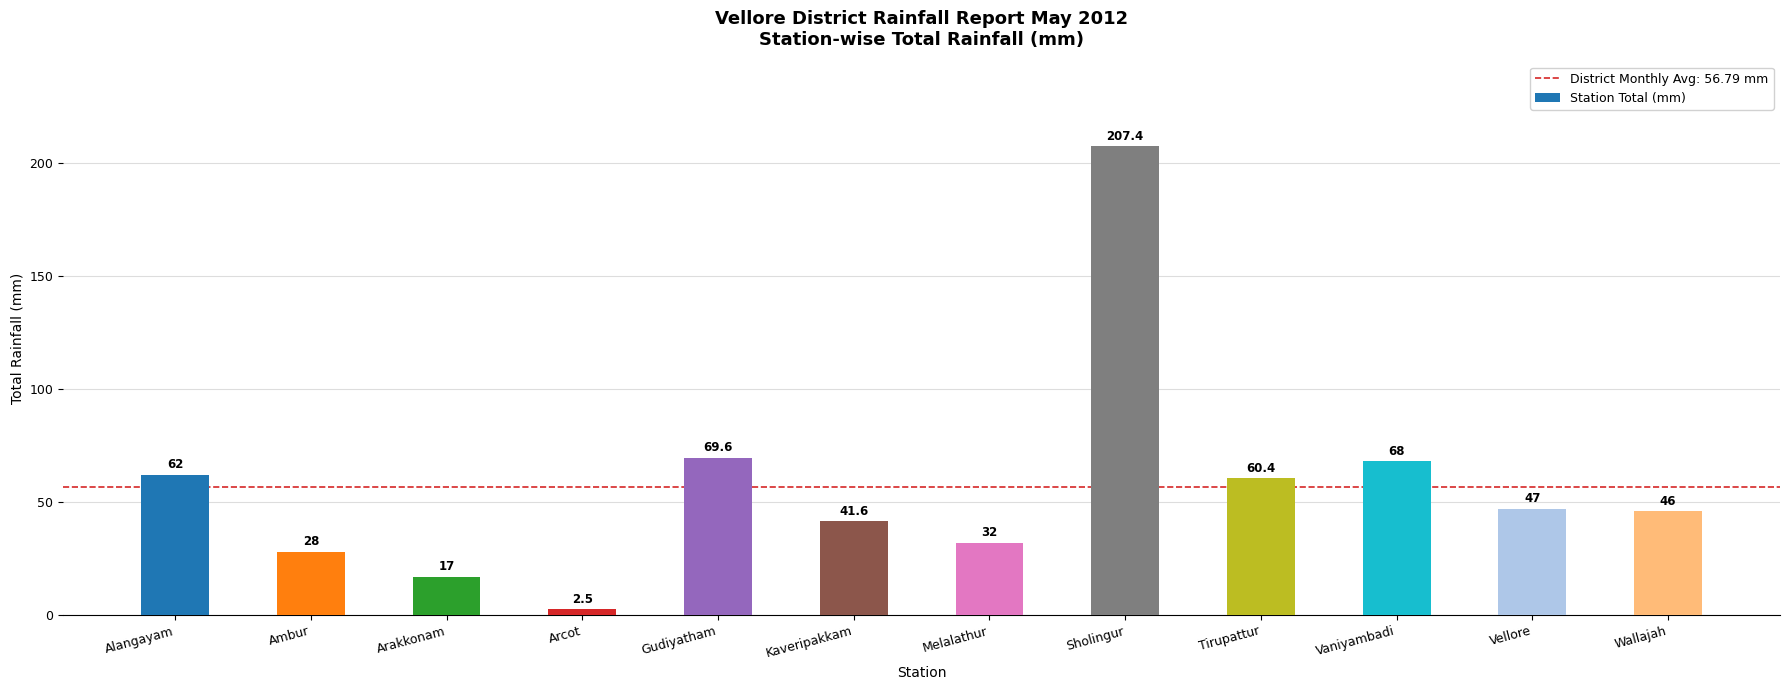

What is the label of the 8th bar from the right?

Gudiyatham